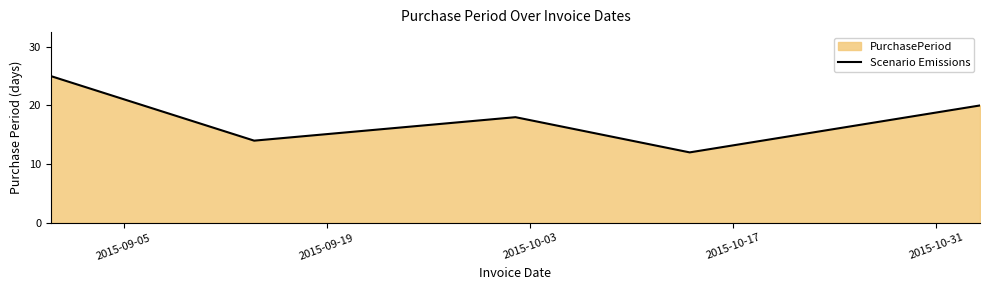

What is the difference between the second highest and minimum values?

8